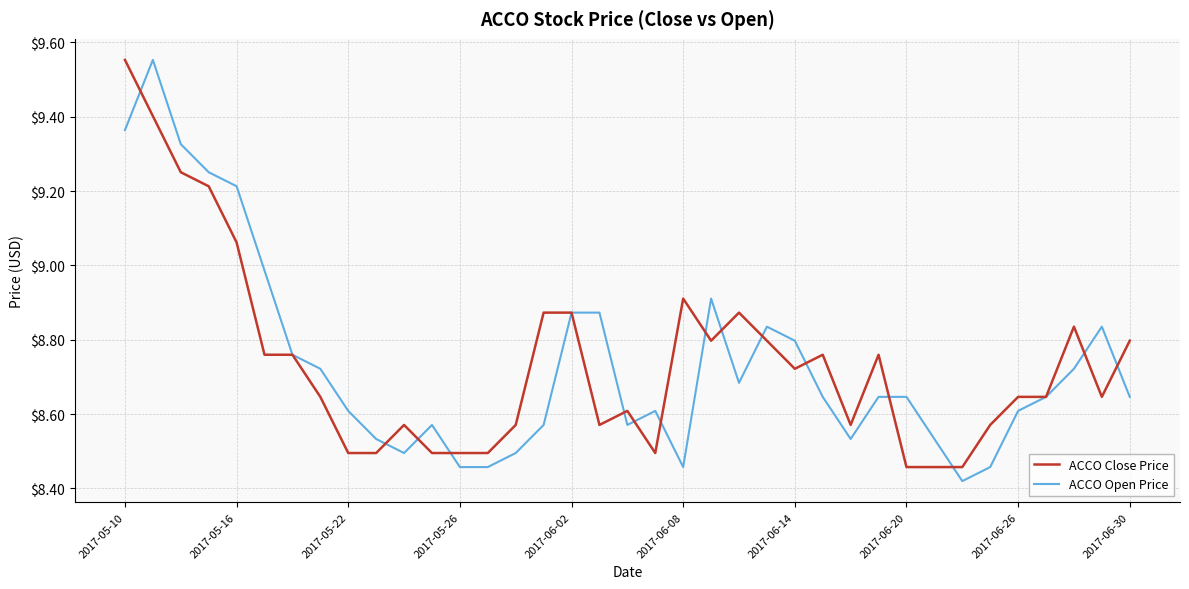

What is the difference between the second highest and second lowest values in the ACCO Open Price series?

0.9